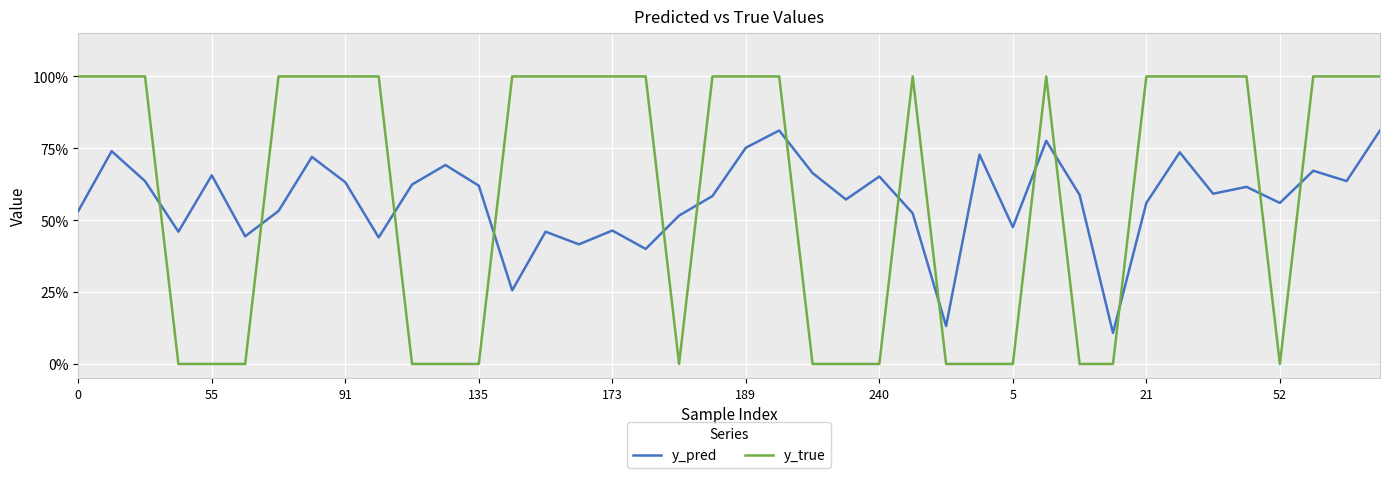

What is the sum of all y_pred values?

22.8